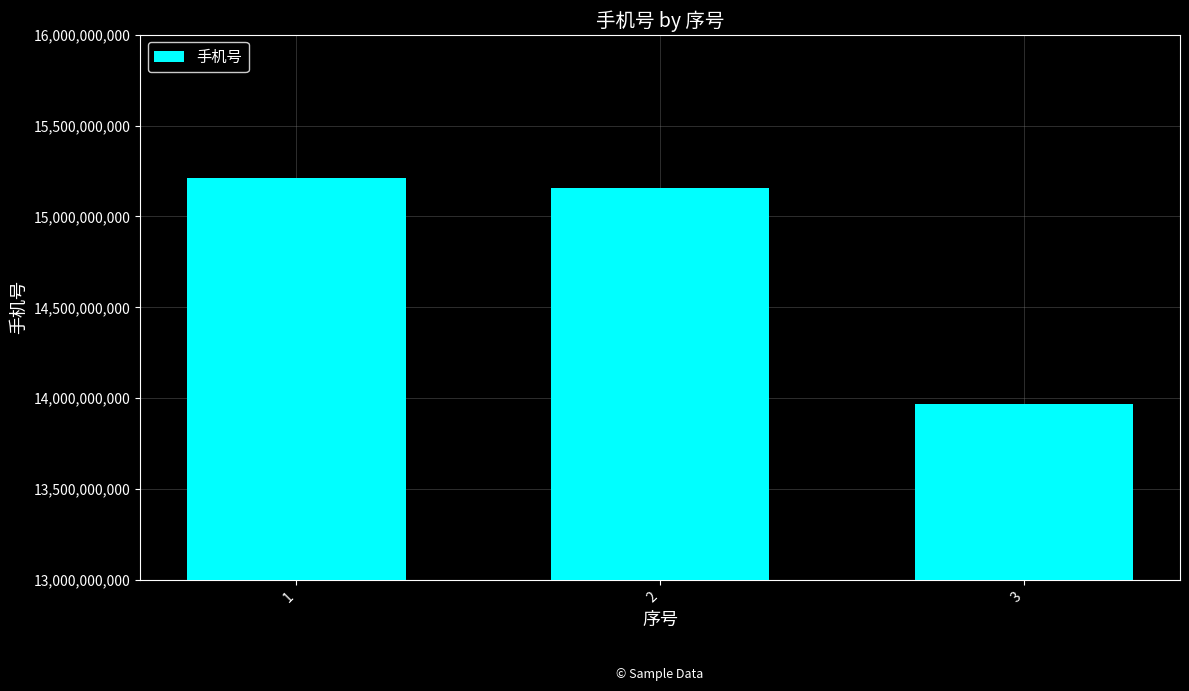

What is the value of the 2nd bar from the left?

15155087227